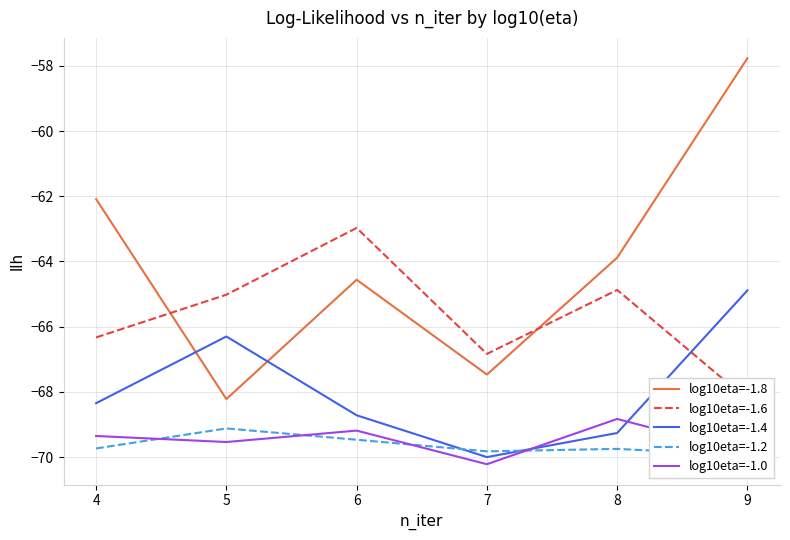

What is the difference between the log10eta=-1.4 values at 9 and 5?

1.4